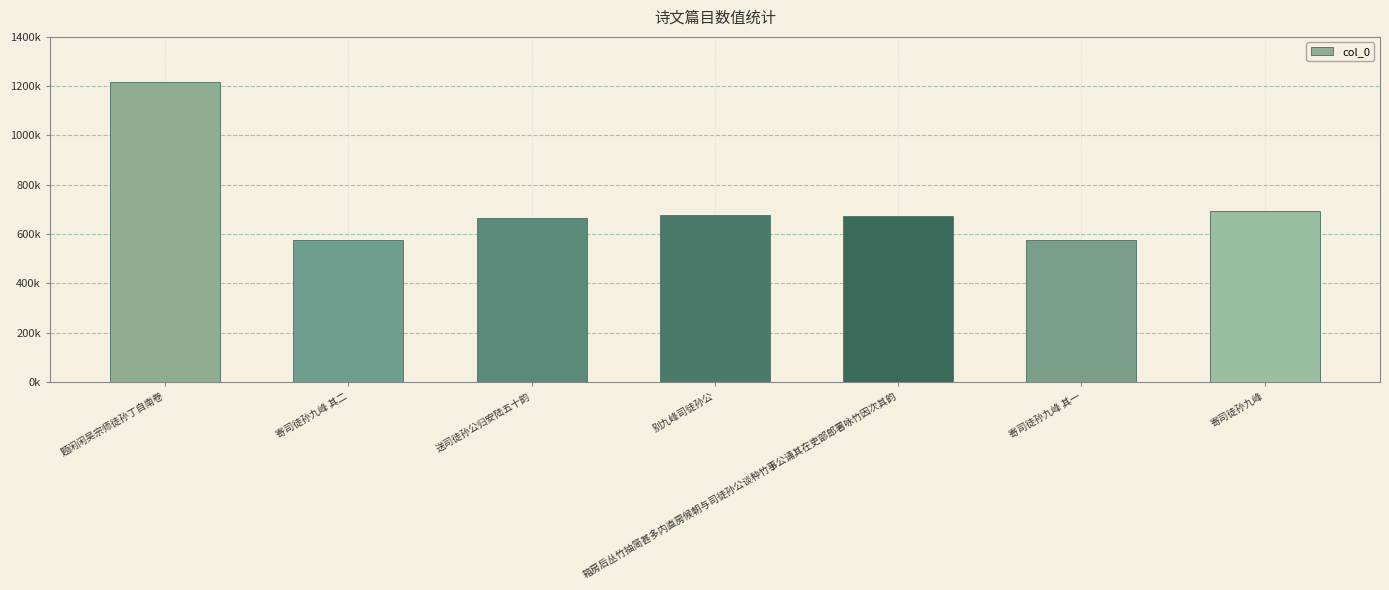

Between 寄司徒孙九峰 and 箱房后丛竹抽简甚多内直房候朝与司徒孙公谈种竹事公诵其在吏部郎署咏竹因次其韵, which is larger?

寄司徒孙九峰